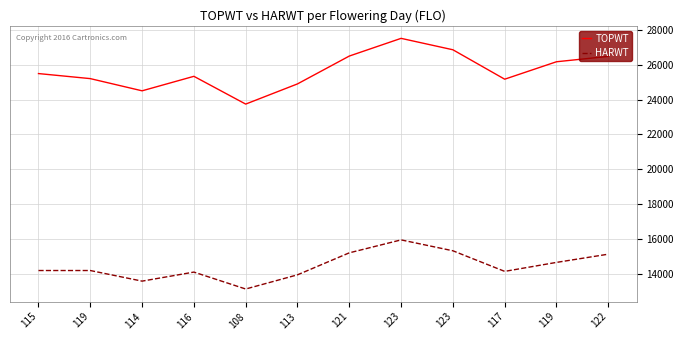

What is the value of the TOPWT point at the 1st from the left?

25491